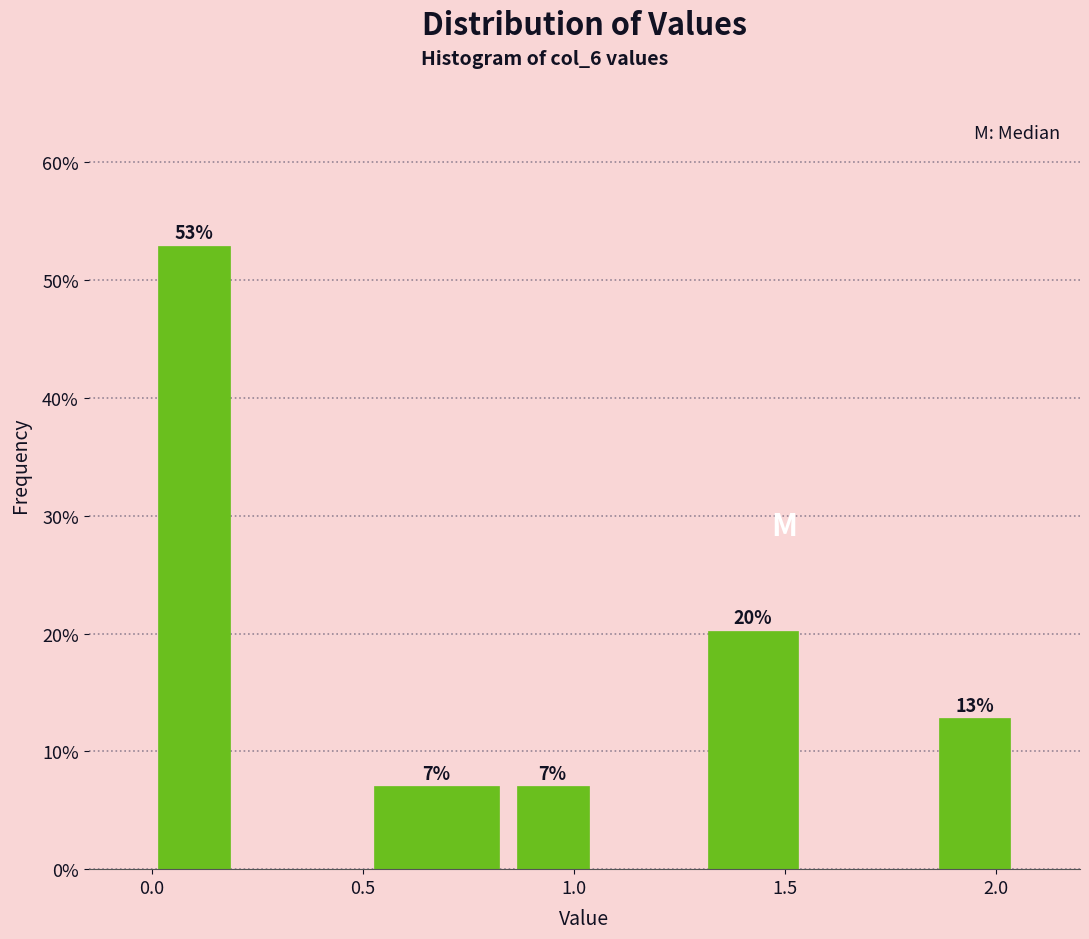

Over which range of the x-axis is the bar tallest?

0.00 to 0.20